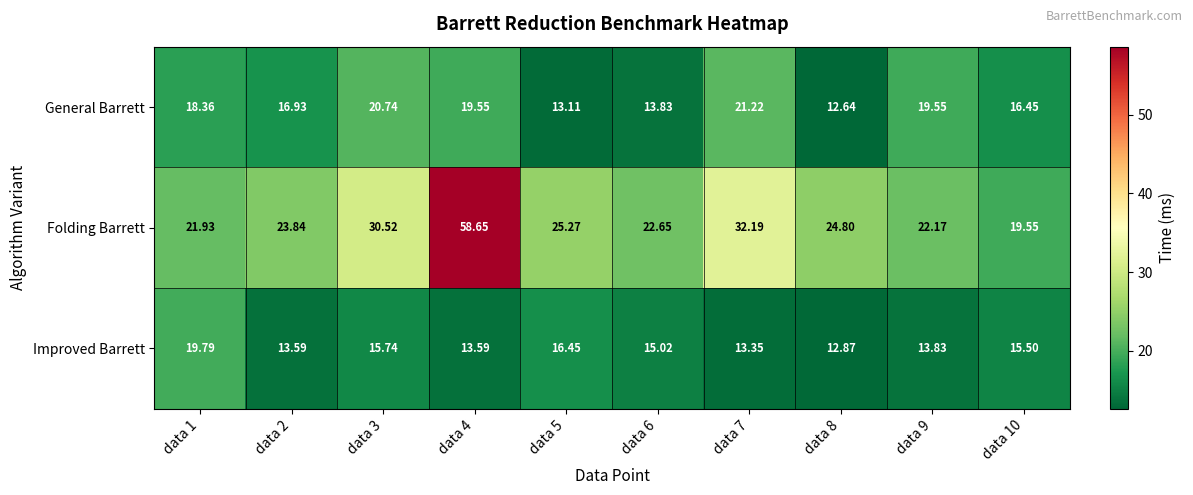

Between data 1 and data 6, which series saw the biggest shift?

Improved Barrett